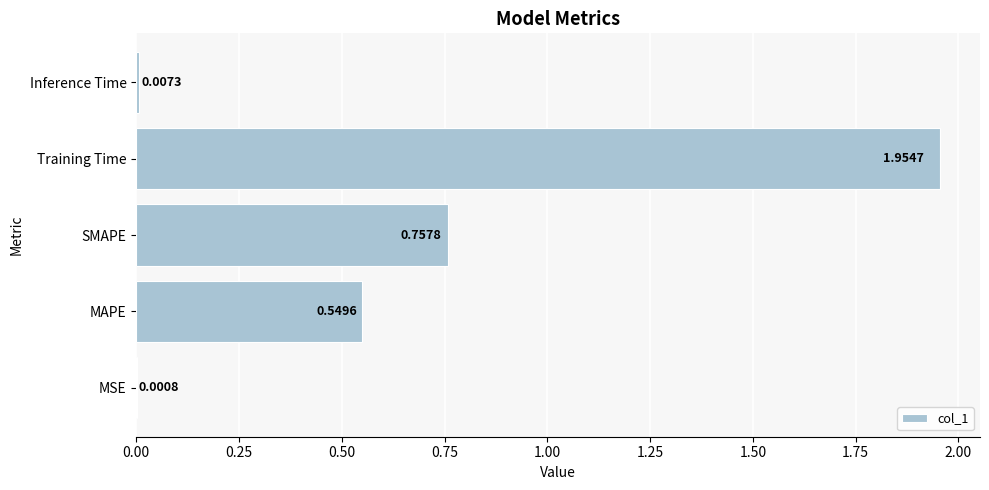

Where is the data nearest to the value 0?

MSE